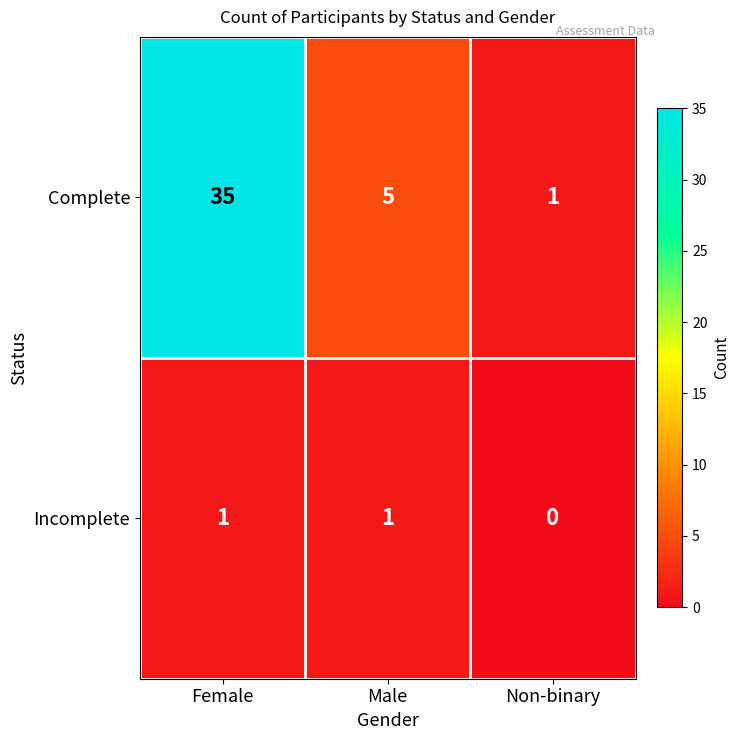

Reading right to left, transcribe all the data shown in this chart.

Complete: Non-binary=1	Male=5	Female=35
Incomplete: Non-binary=0	Male=1	Female=1